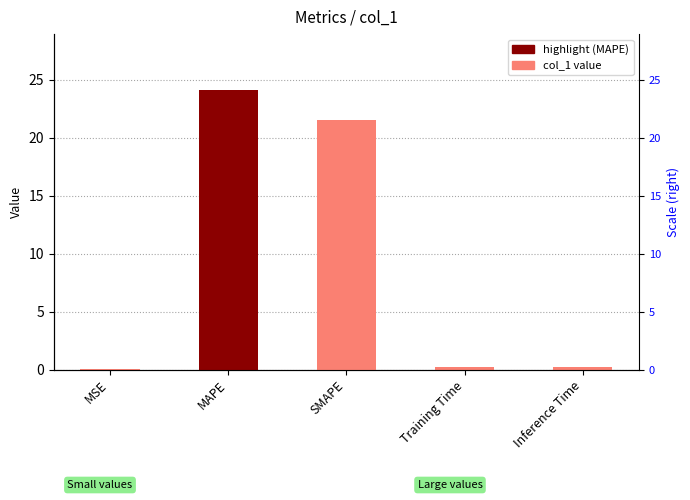

What is the change in value from MAPE to Inference Time?

-23.9